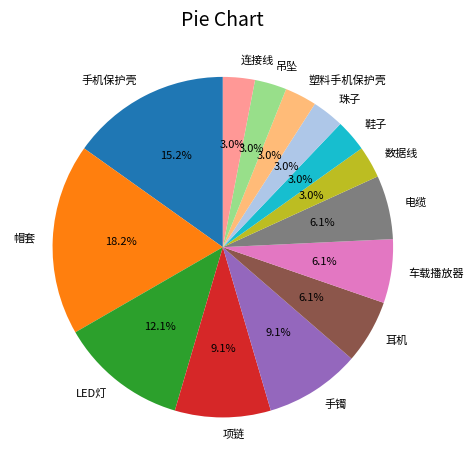

True or false: 帽套 accounts for 18% of the total.

True